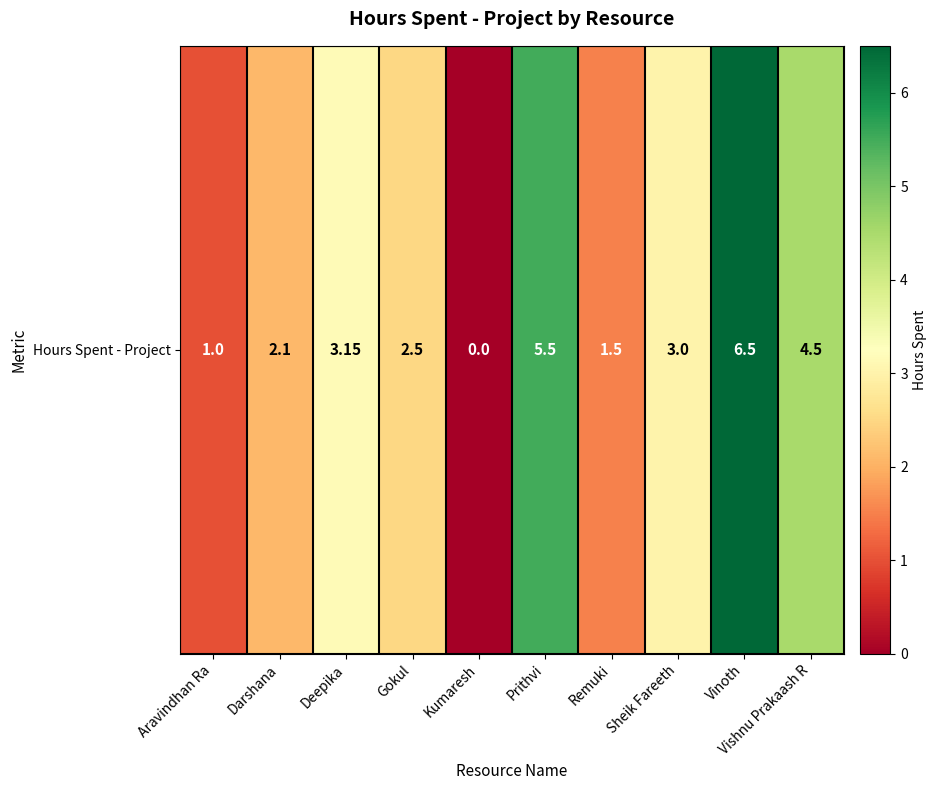

Reading right to left, transcribe all the data shown in this chart.

Vishnu Prakaash R=4.5	Vinoth=6.5	Sheik Fareeth=3.0	Remuki=1.5	Prithvi=5.5	Kumaresh=0.0	Gokul=2.5	Deepika=3.1	Darshana=2.1	Aravindhan Ra=1.0